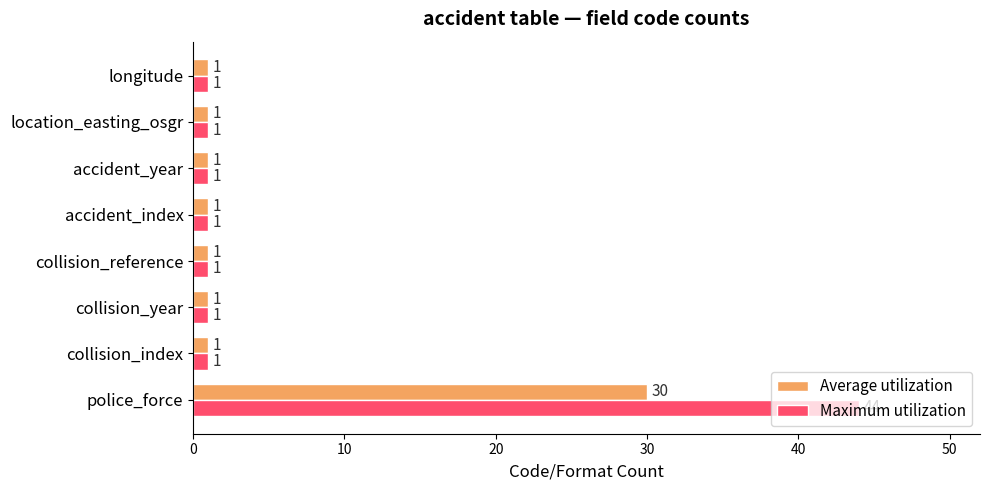

Which series has the largest total across all categories?

Maximum utilization